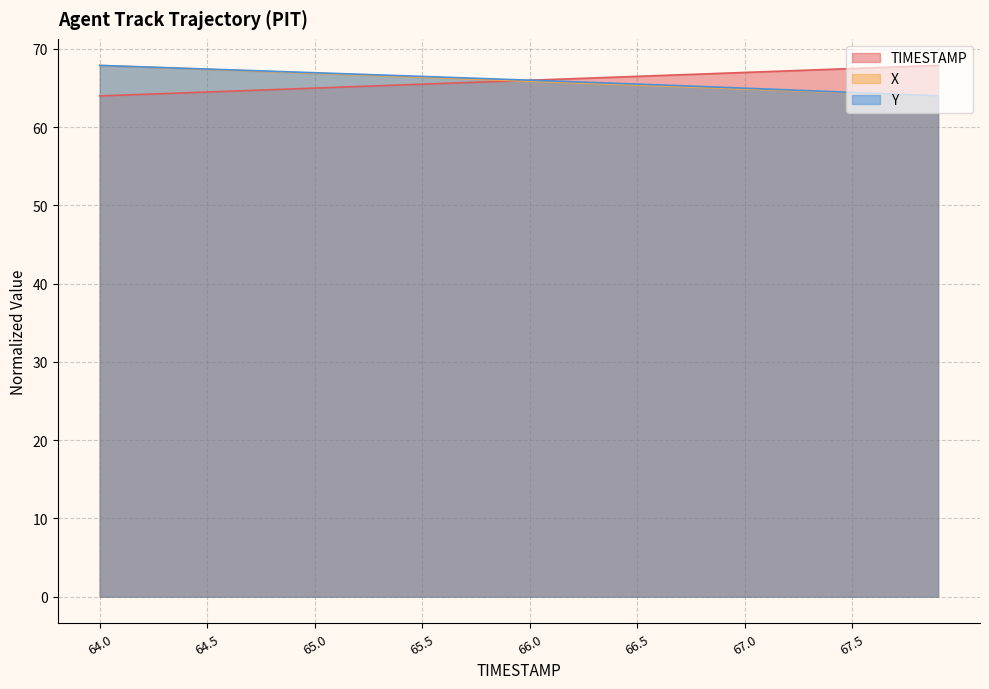

True or false: Y and X intersect in this chart.

False